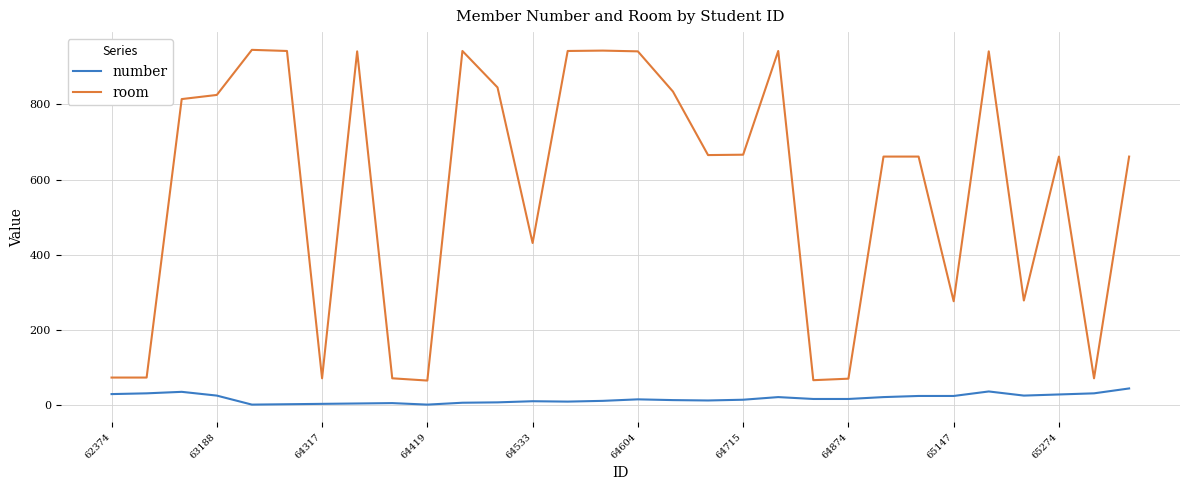

List the series in order of their overall mean, highest first.

room, number